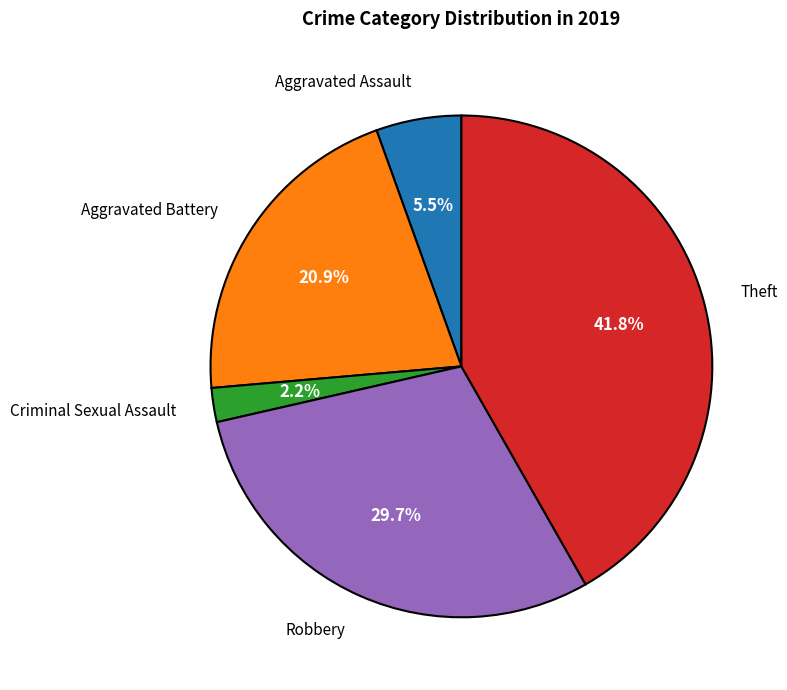

Is there any slice that represents more than half of the pie?

No